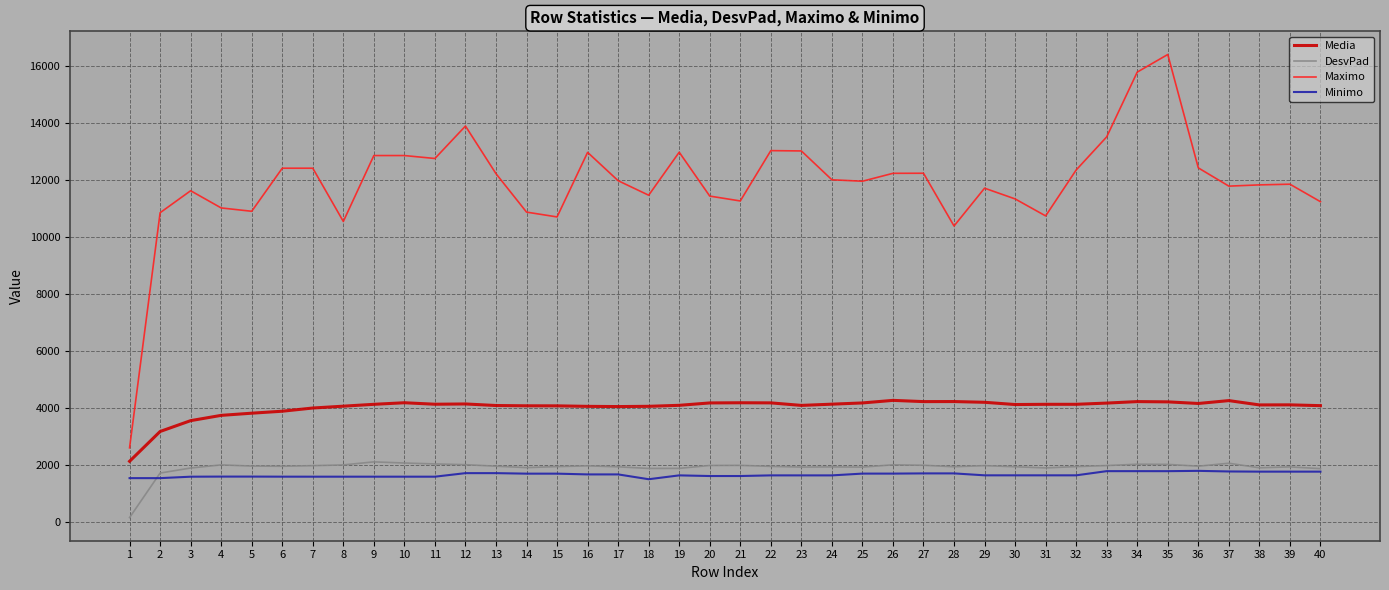

What is the maximum value shown in the chart?

16416.2